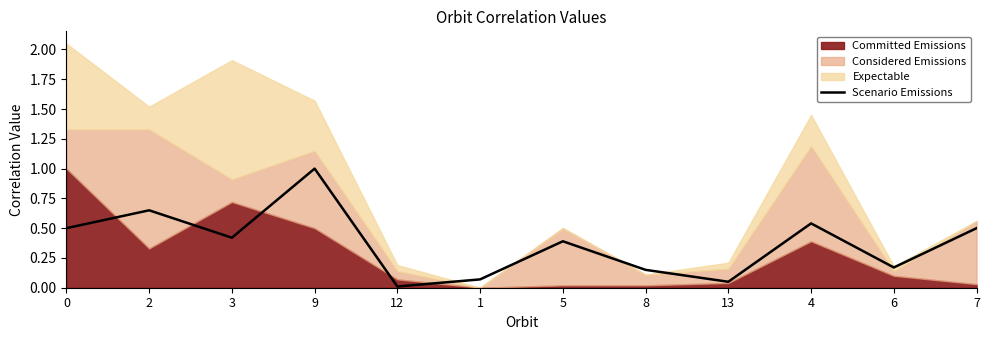

What is the label of the 6th point from the left?

1